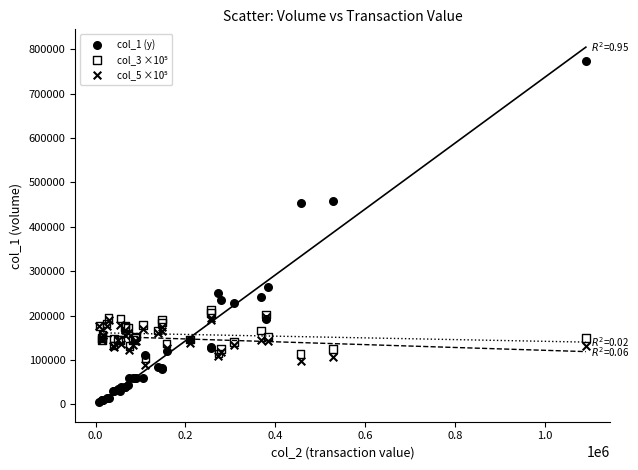

Which series contains the highest Y value?

col_1 (y)